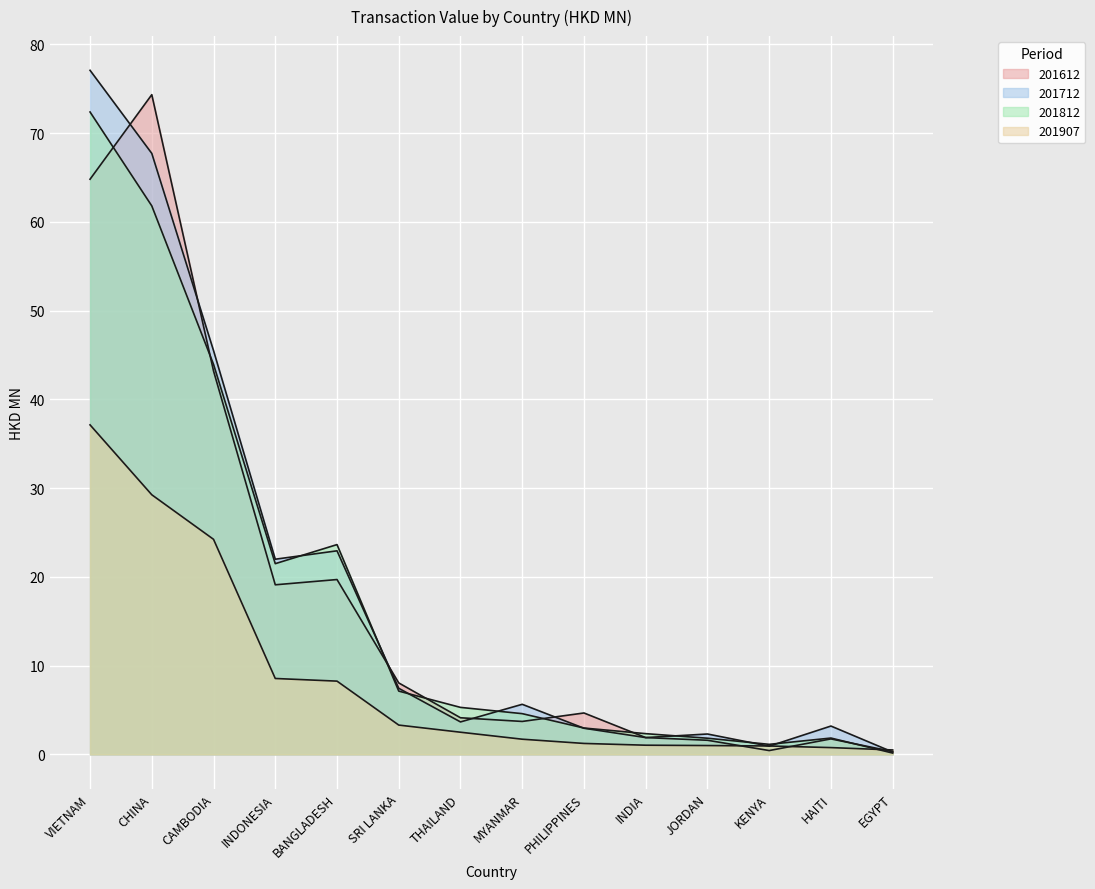

After their last crossing, which series has the higher values: 201907 or 201812?

201907